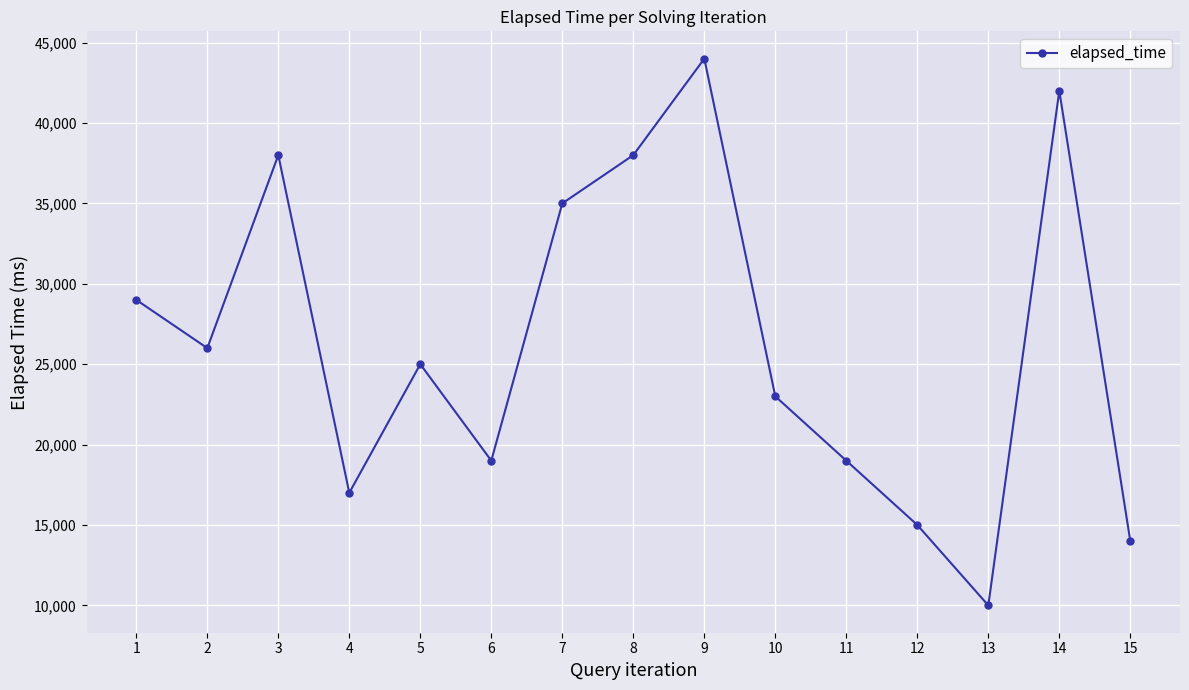

Which has a higher value, 8 or 12?

8